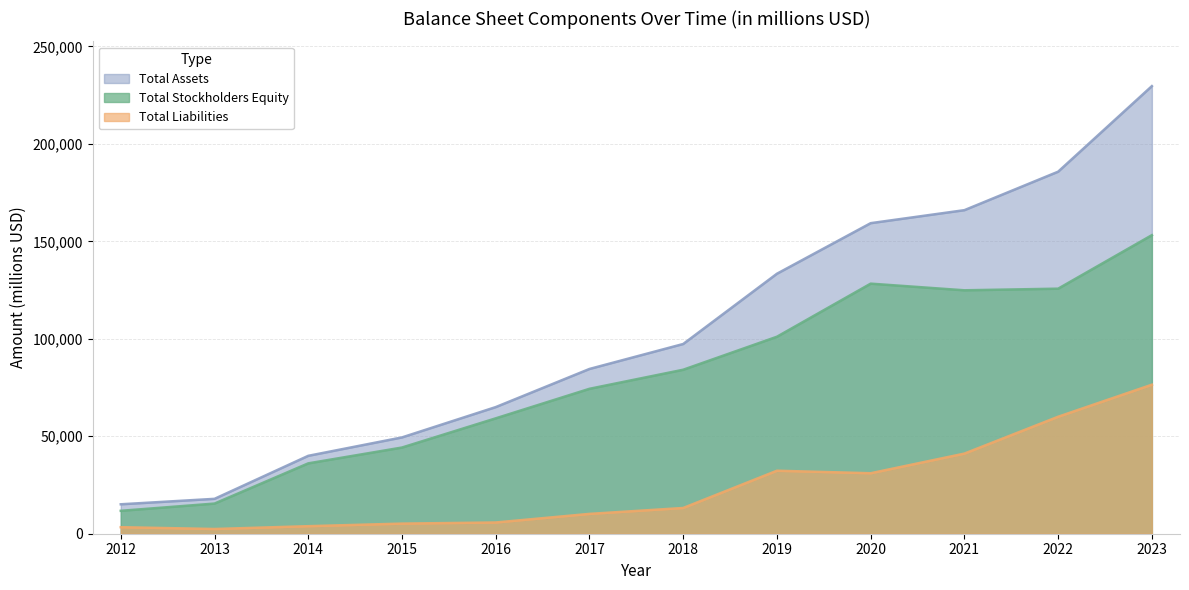

What is the highest value of the Total Liabilities series?

76455